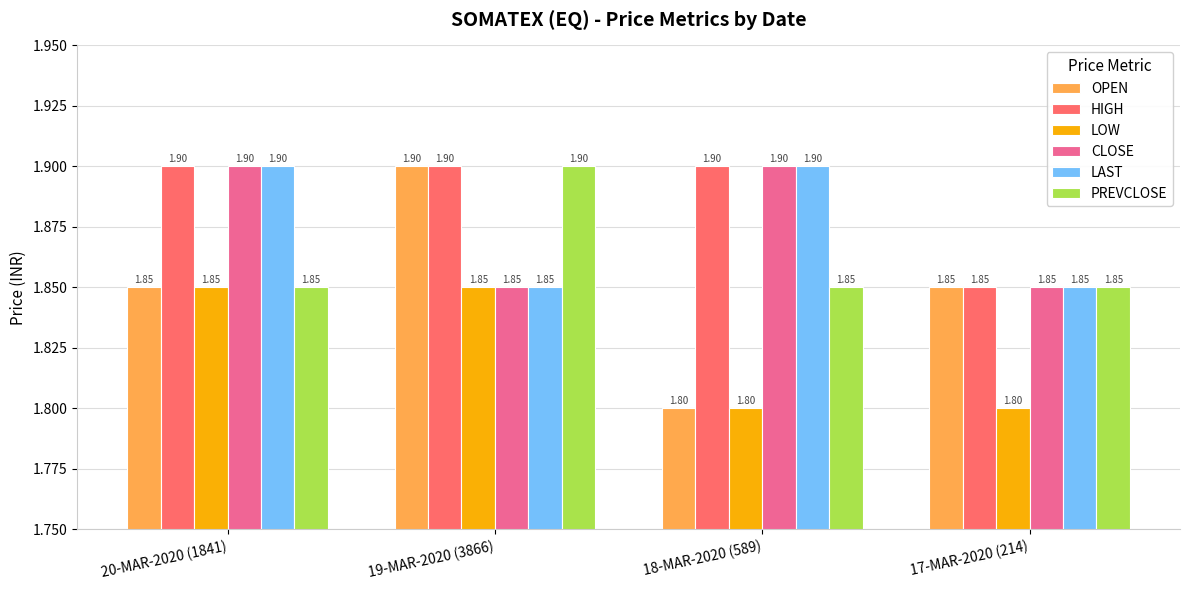

At how many categories does at least one series exceed 1?

4